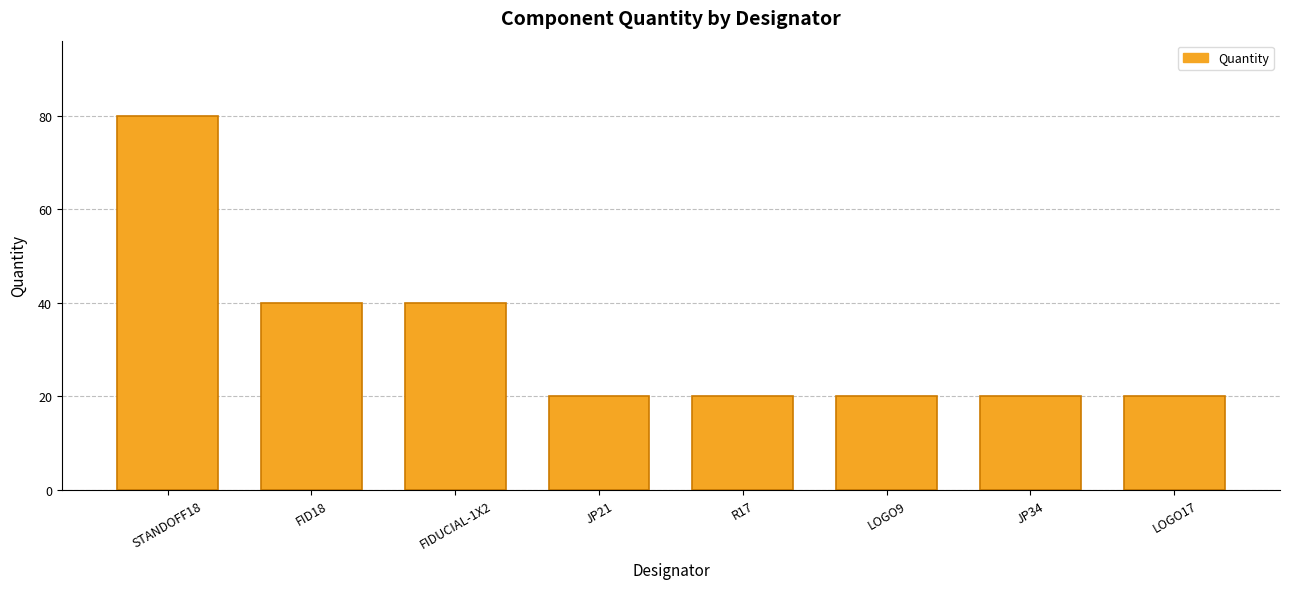

Reading right to left, what are all the values shown in this chart?

LOGO17=20	JP34=20	LOGO9=20	R17=20	JP21=20	FIDUCIAL-1X2=40	FID18=40	STANDOFF18=80